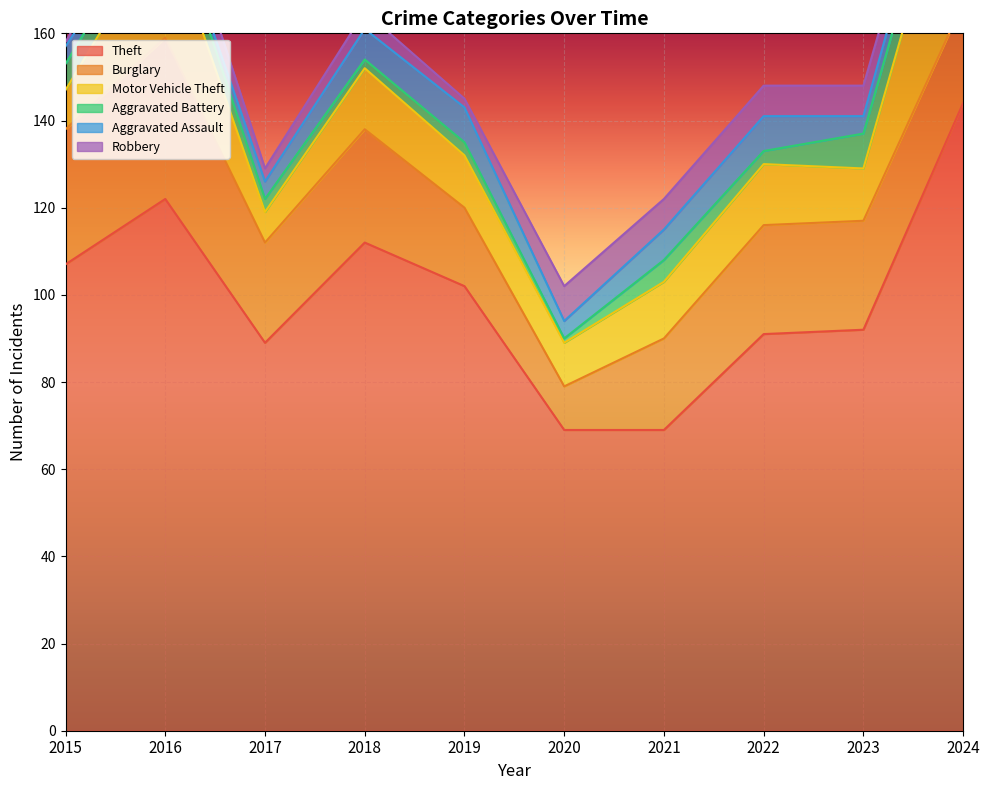

Where is the first local minimum for Robbery?

2017